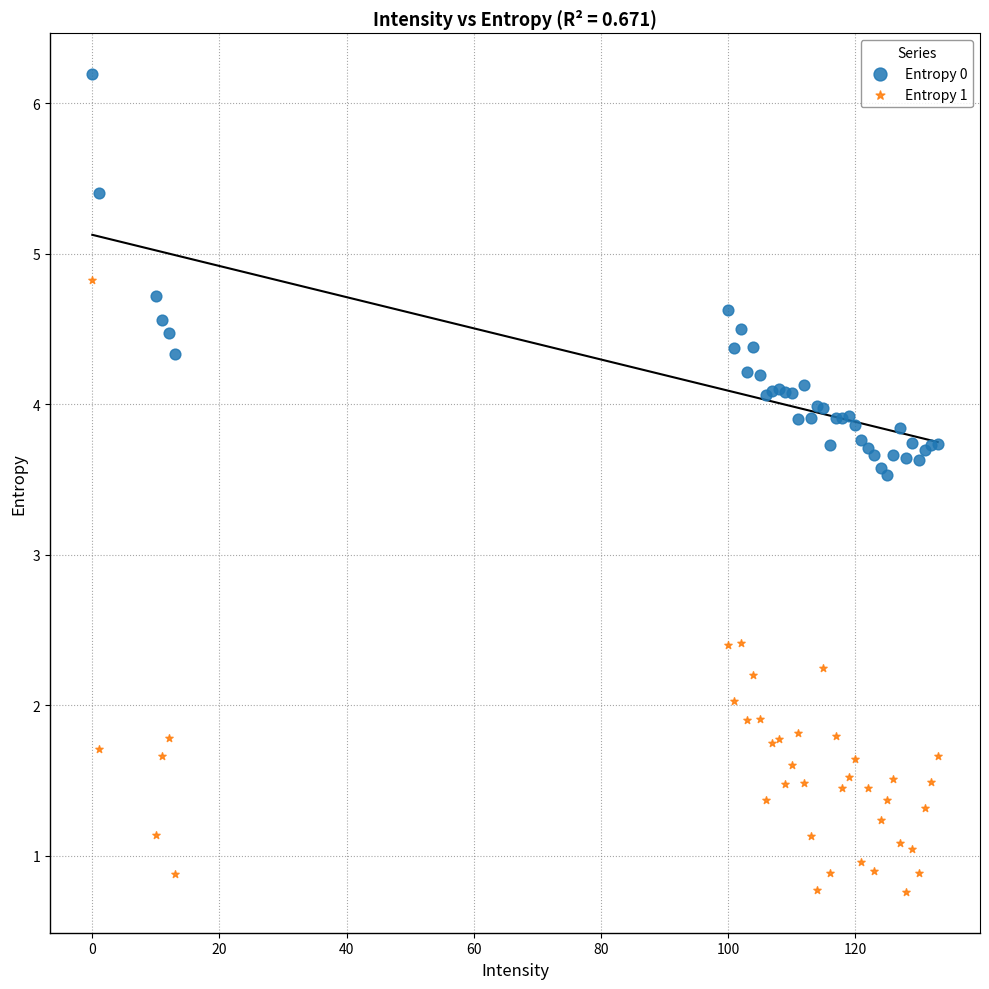

Which series has the largest Y range (max minus min)?

Entropy 1